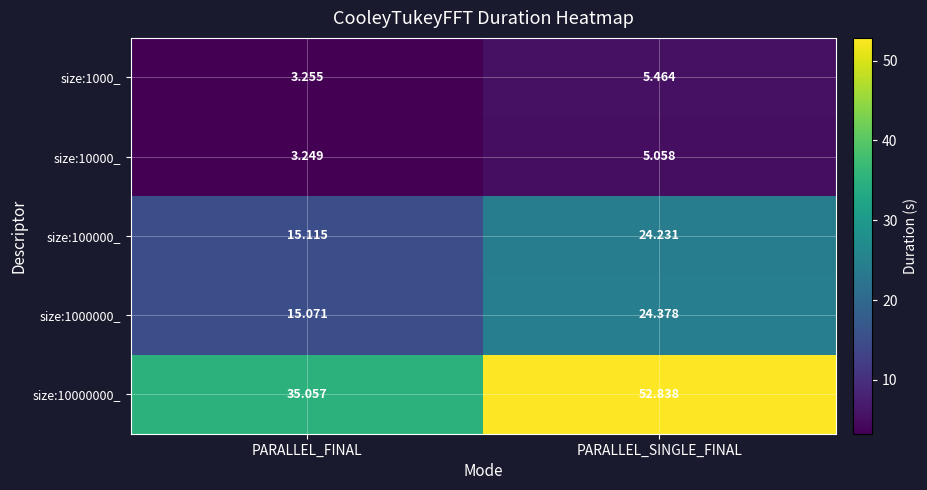

Which series changed the most between PARALLEL_FINAL and PARALLEL_SINGLE_FINAL?

size:10000000_